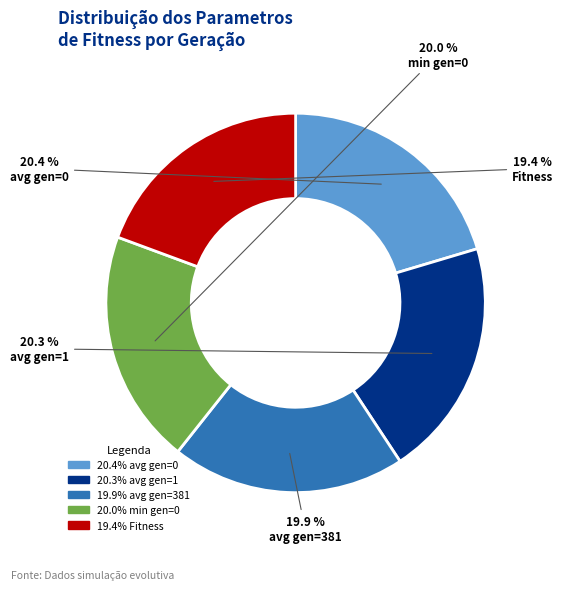

Is there any slice that represents more than half of the pie?

No